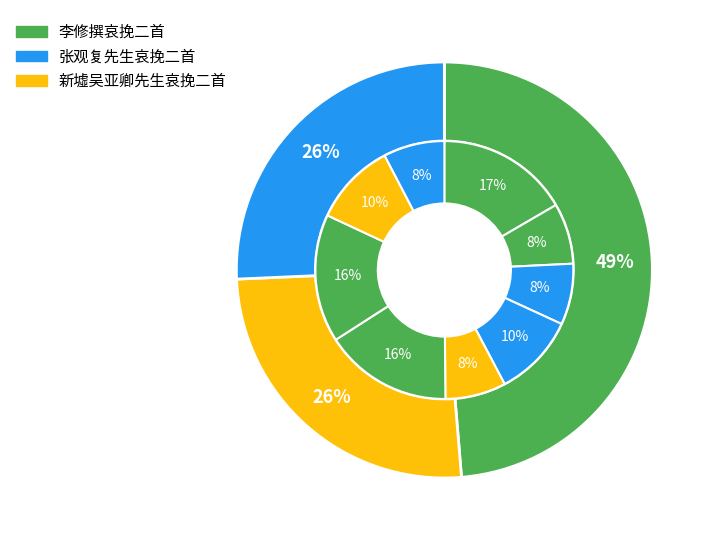

Does 张观复先生哀挽二首 其二 represent more than half of the total?

No